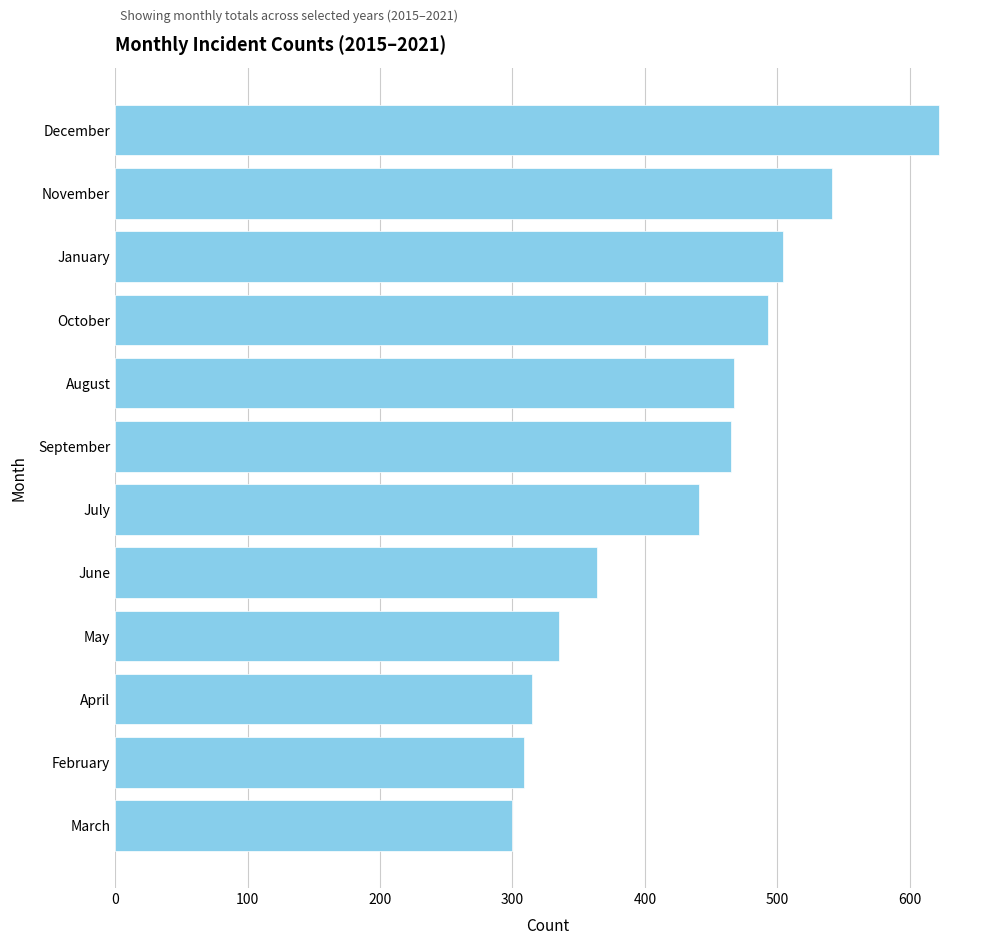

What is the greatest value displayed?

622